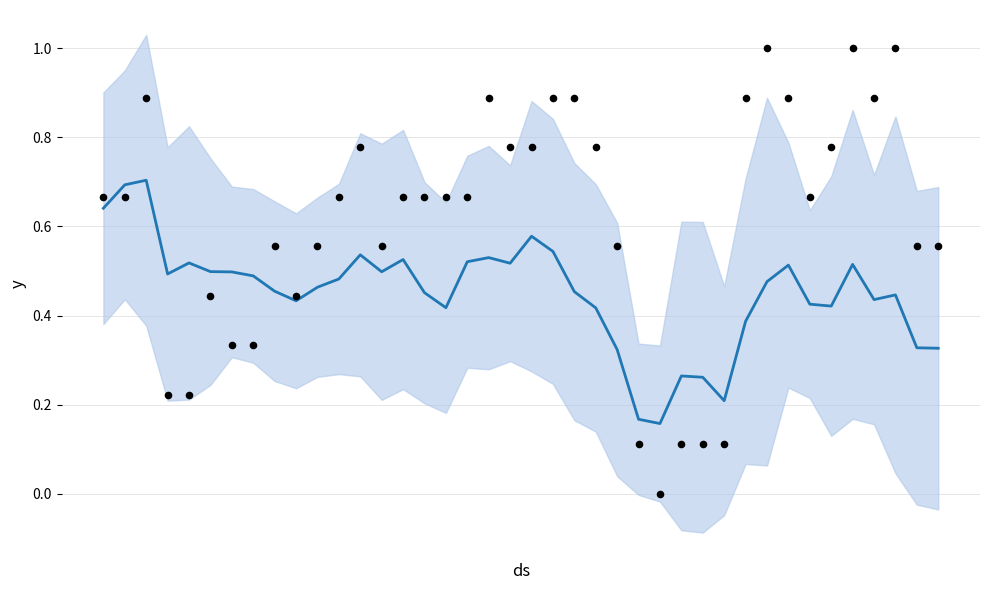

Is the value of ZH (normalized) at 27 greater than the value of CH (normalized) at 28?

No